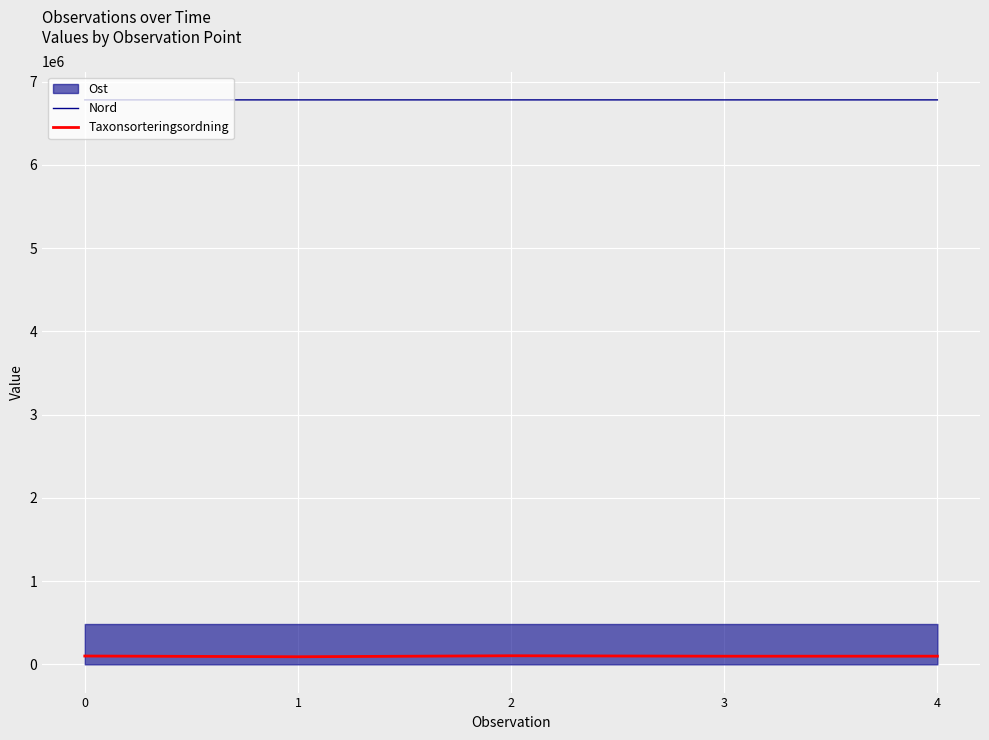

How many categories are shown in the chart?

5